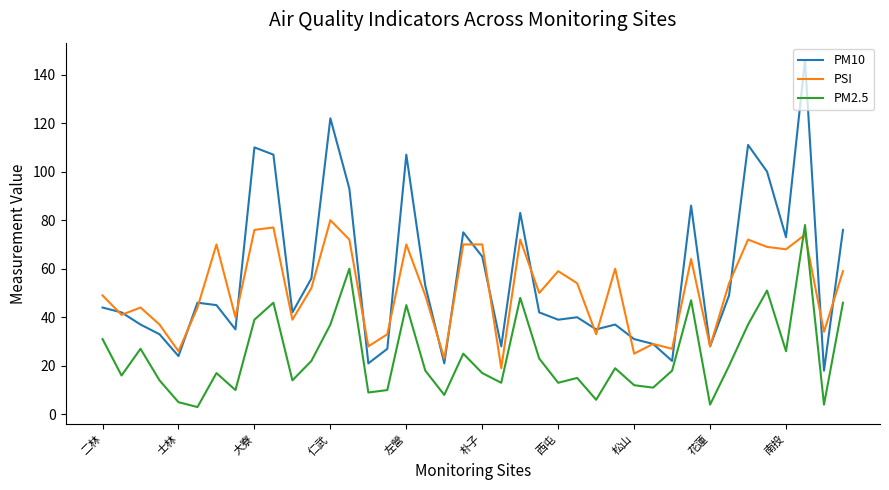

Which series ends up on top after the final intersection of PM2.5 and PSI?

PSI